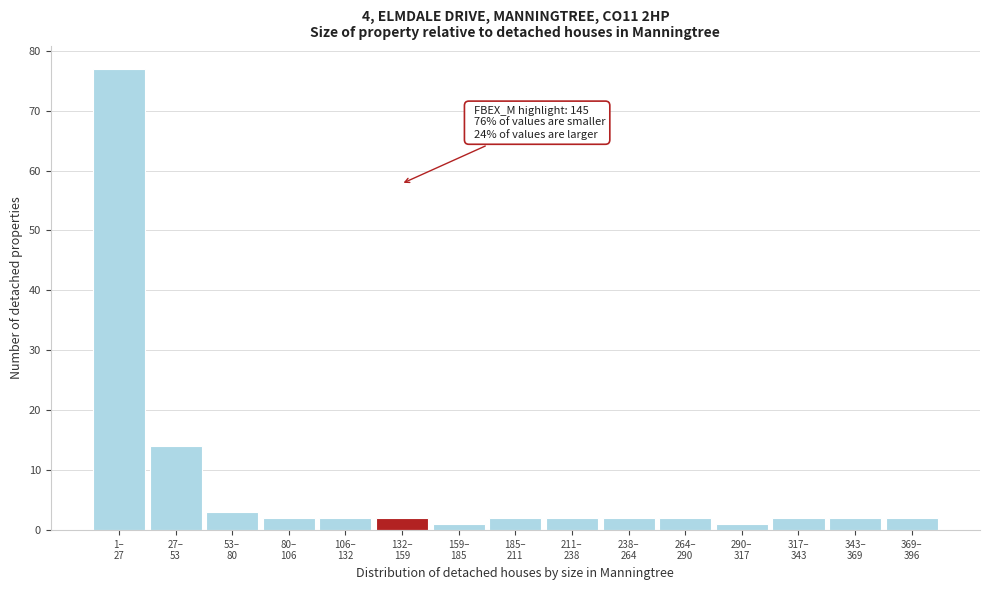

Reading right to left, what are all the values shown in this chart?

2	2	2	1	2	2	2	2	1	2	2	2	3	14	77